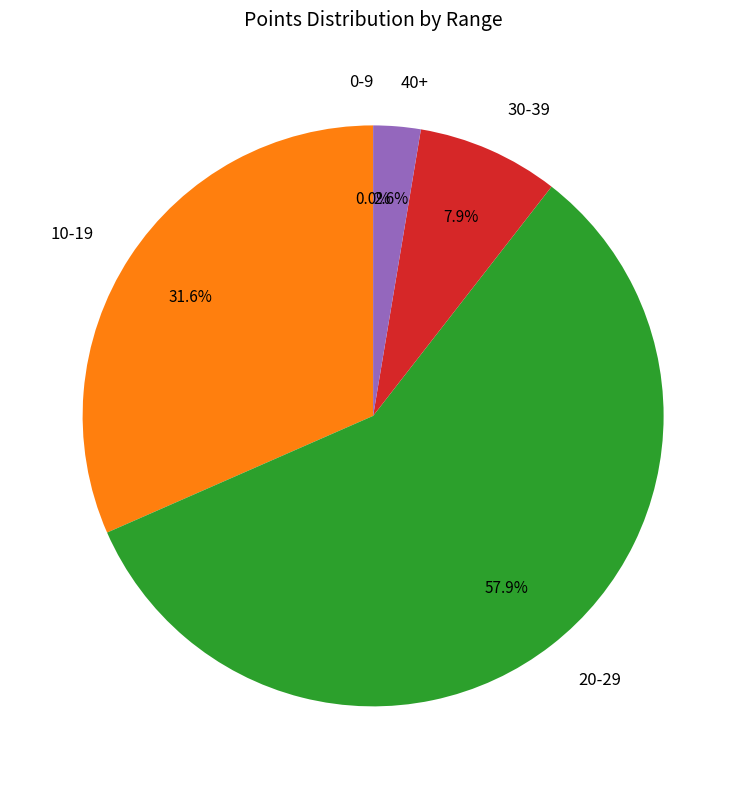

True or false: 0-9 accounts for 1% of the total.

False